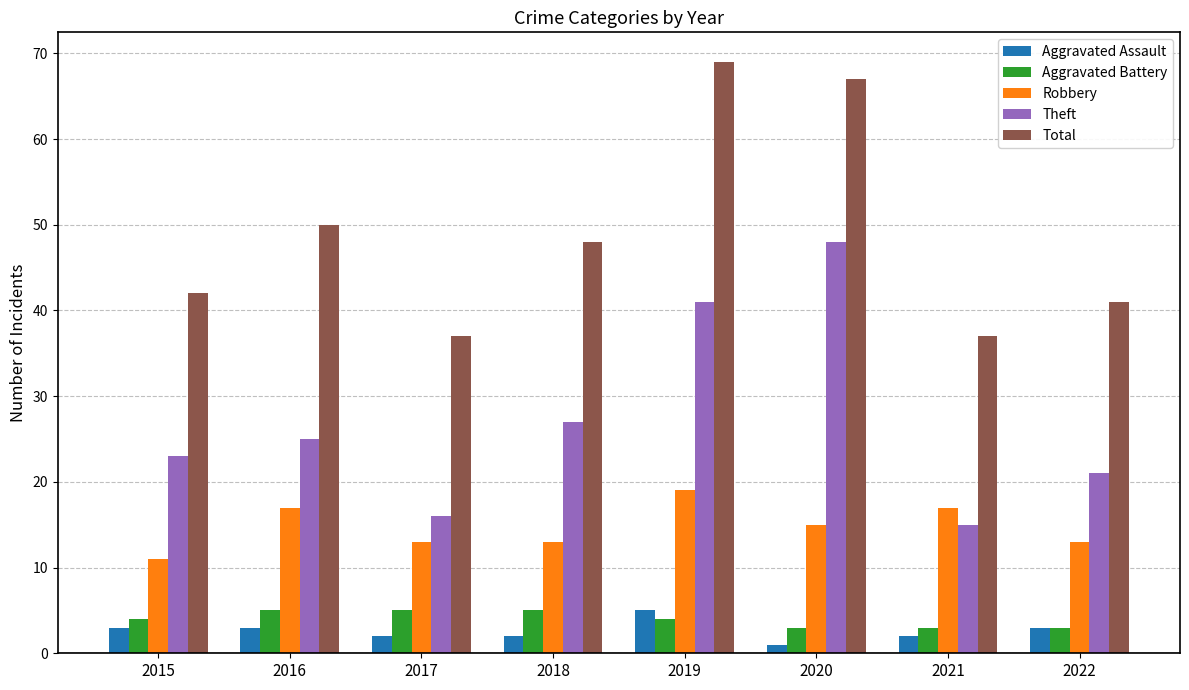

What is the maximum value for Robbery?

19